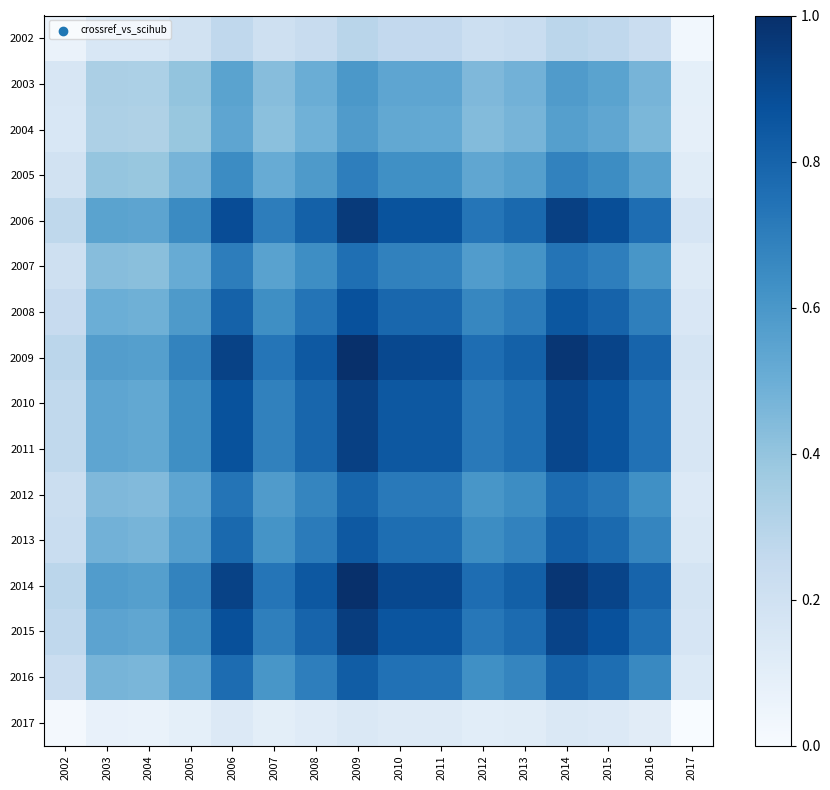

Between 2005 and 2007, which is larger?

2007